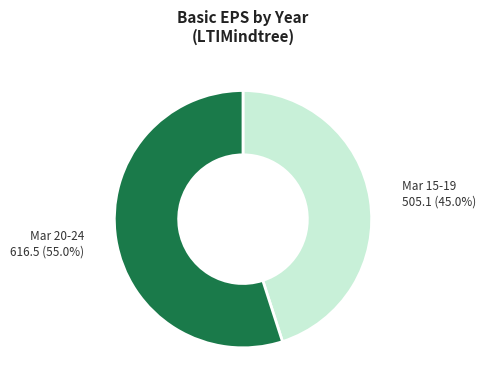

Does any single category account for the majority?

Yes